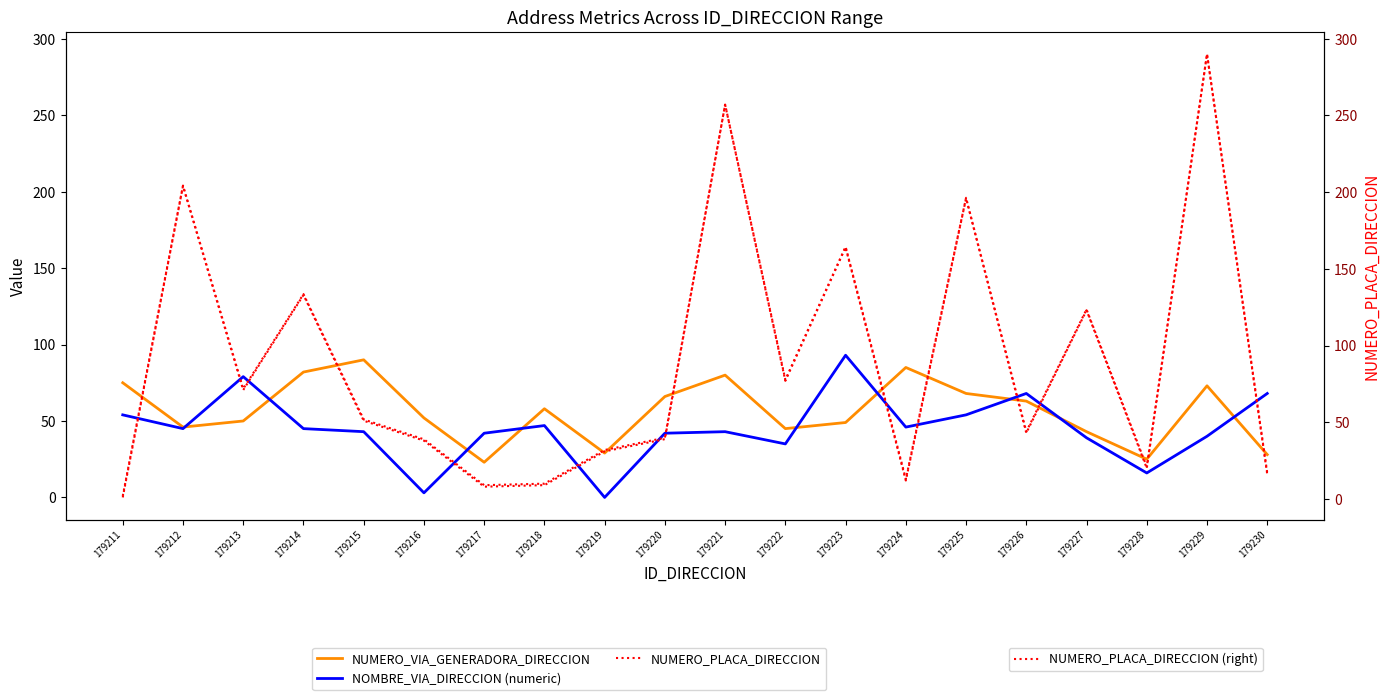

At which label does NOMBRE_VIA_DIRECCION (numeric) reach its minimum?

179219